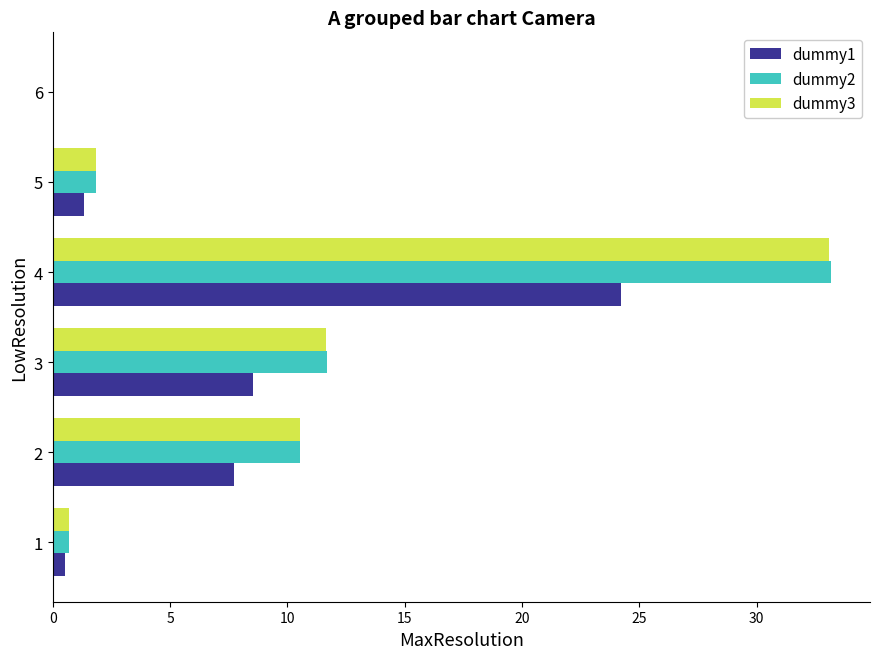

Is the value of dummy1 at 6 greater than the value of dummy2 at 2?

No